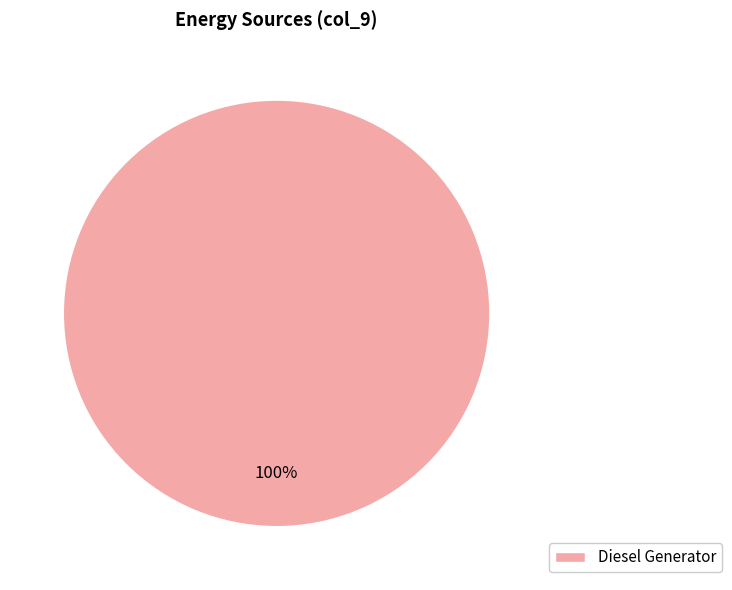

Is Diesel Generator the majority of the pie?

Yes